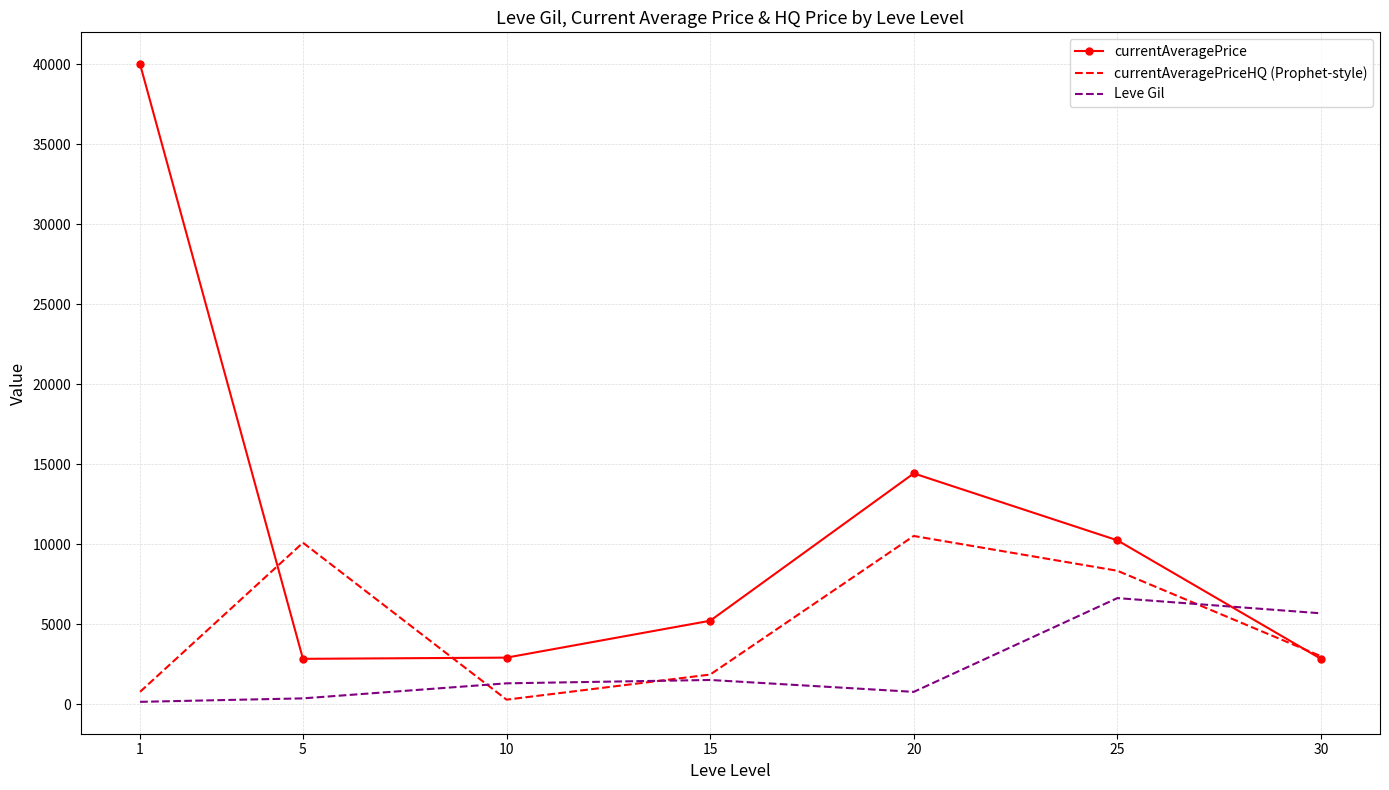

What is the sum of the currentAveragePrice values at 5 and 1?

42834.3